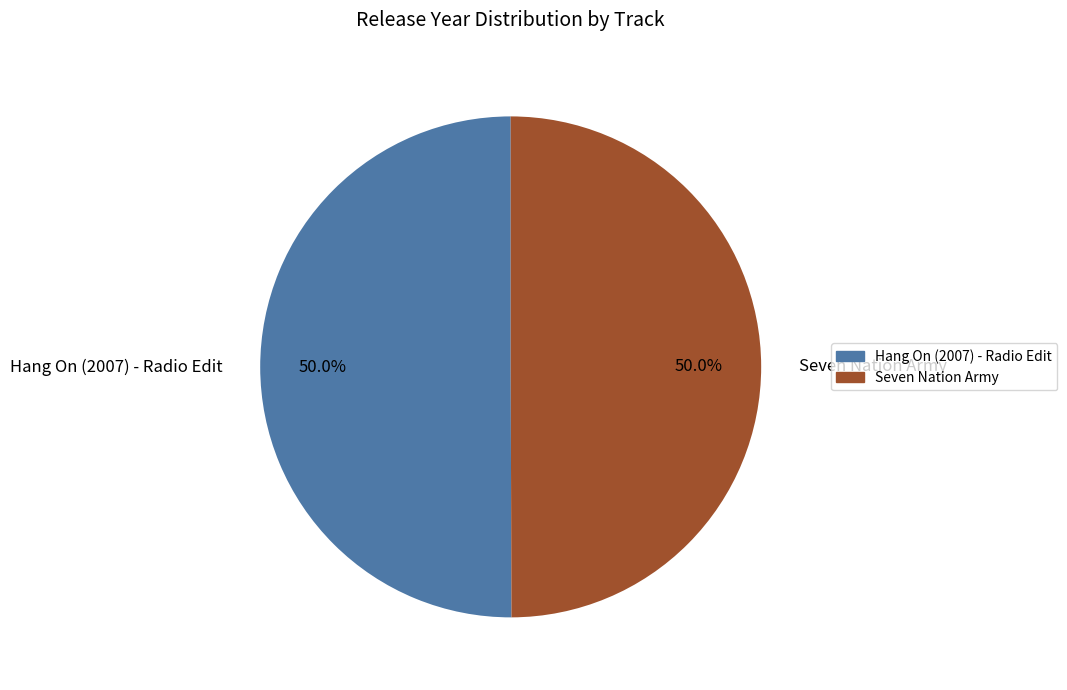

What percentage is NOT represented by Seven Nation Army?

50.0%